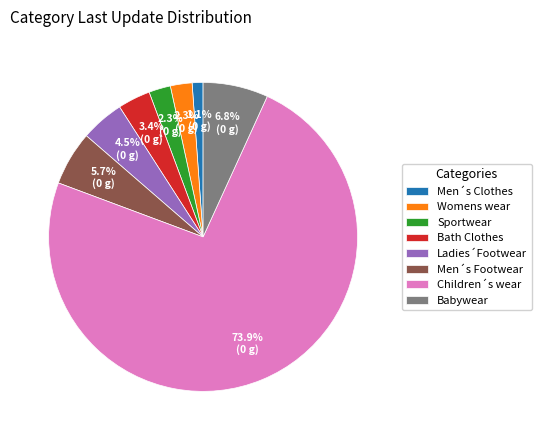

Is Ladies´Footwear the majority of the pie?

No